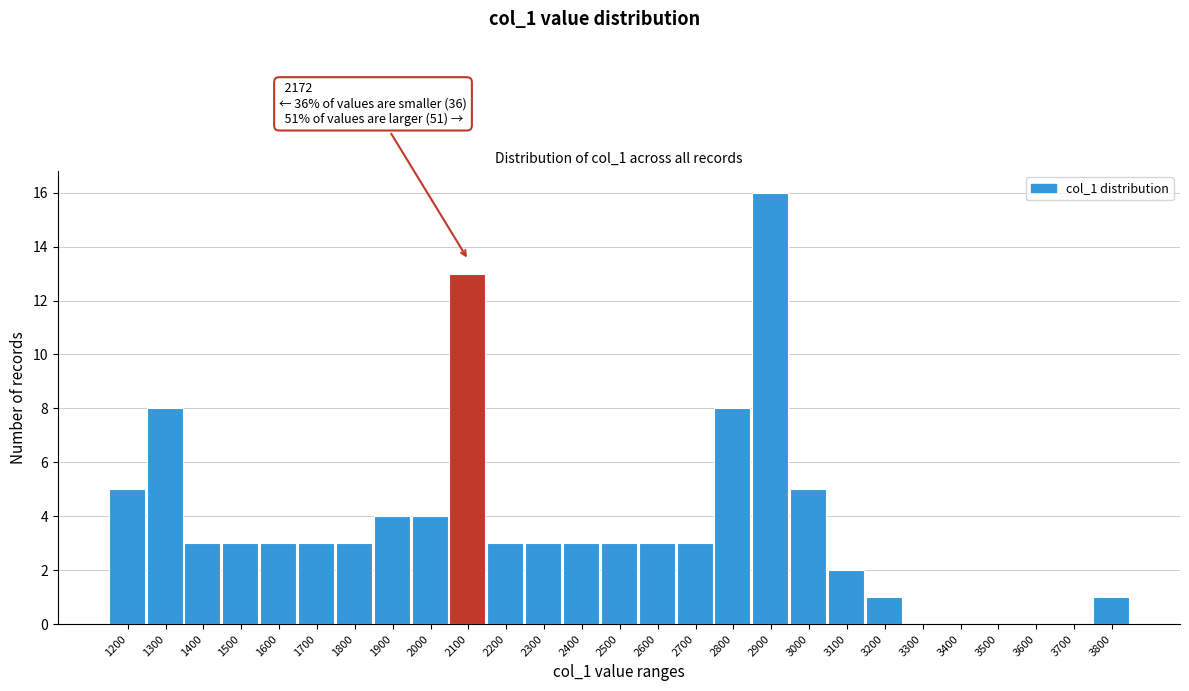

Reading left to right, transcribe all the data shown in this chart.

1200=5	1300=8	1400=3	1500=3	1600=3	1700=3	1800=3	1900=4	2000=4	2100=13	2200=3	2300=3	2400=3	2500=3	2600=3	2700=3	2800=8	2900=16	3000=5	3100=2	3200=1	3300=0	3400=0	3500=0	3600=0	3700=0	3800=1